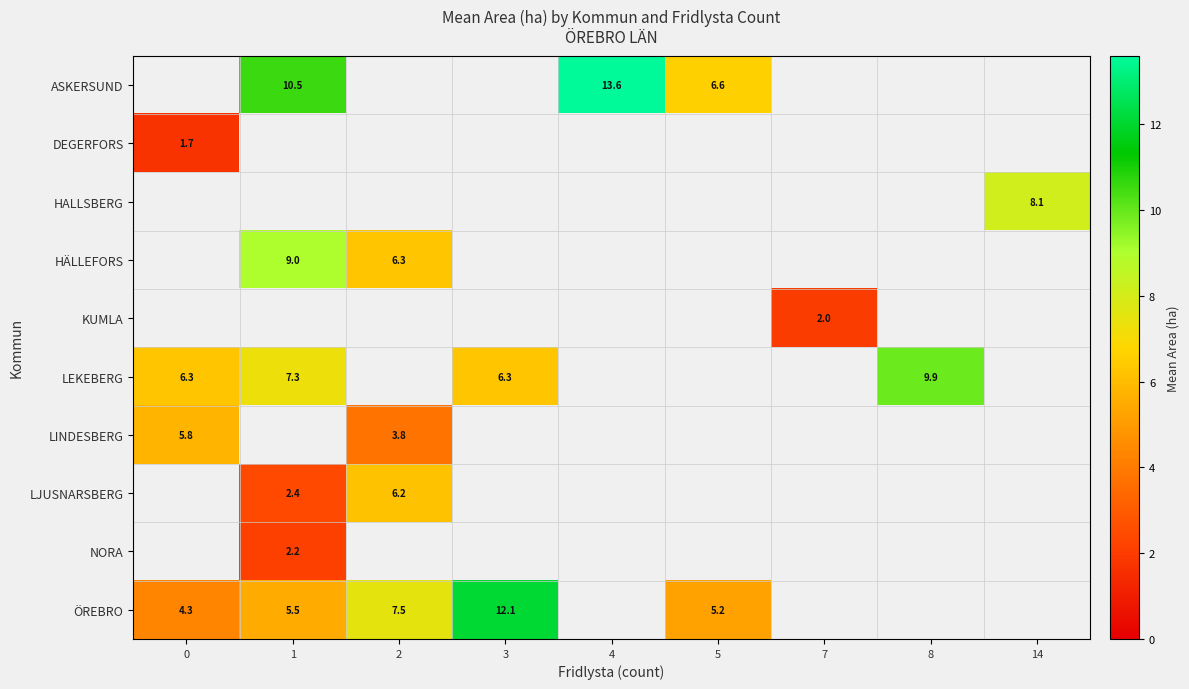

How many distinct data groups are displayed?

10